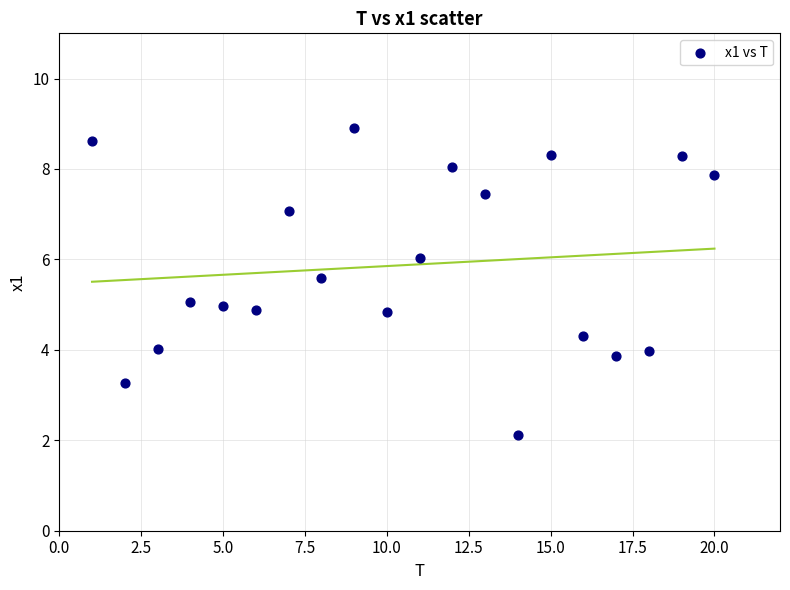

What is the range of X values (max minus min)?

19.0